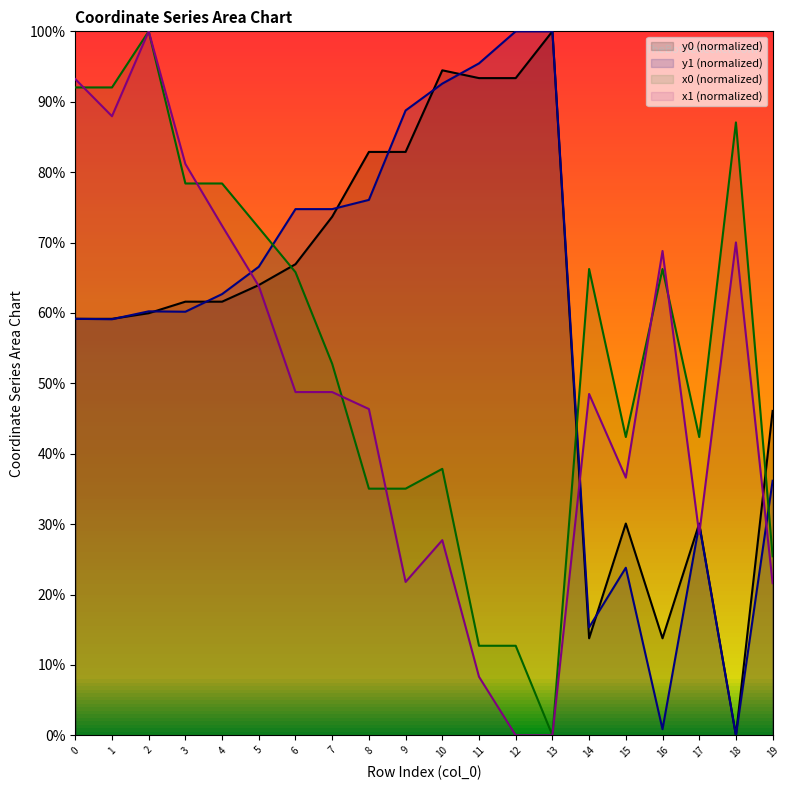

How many positive values does the x0 series have?

19